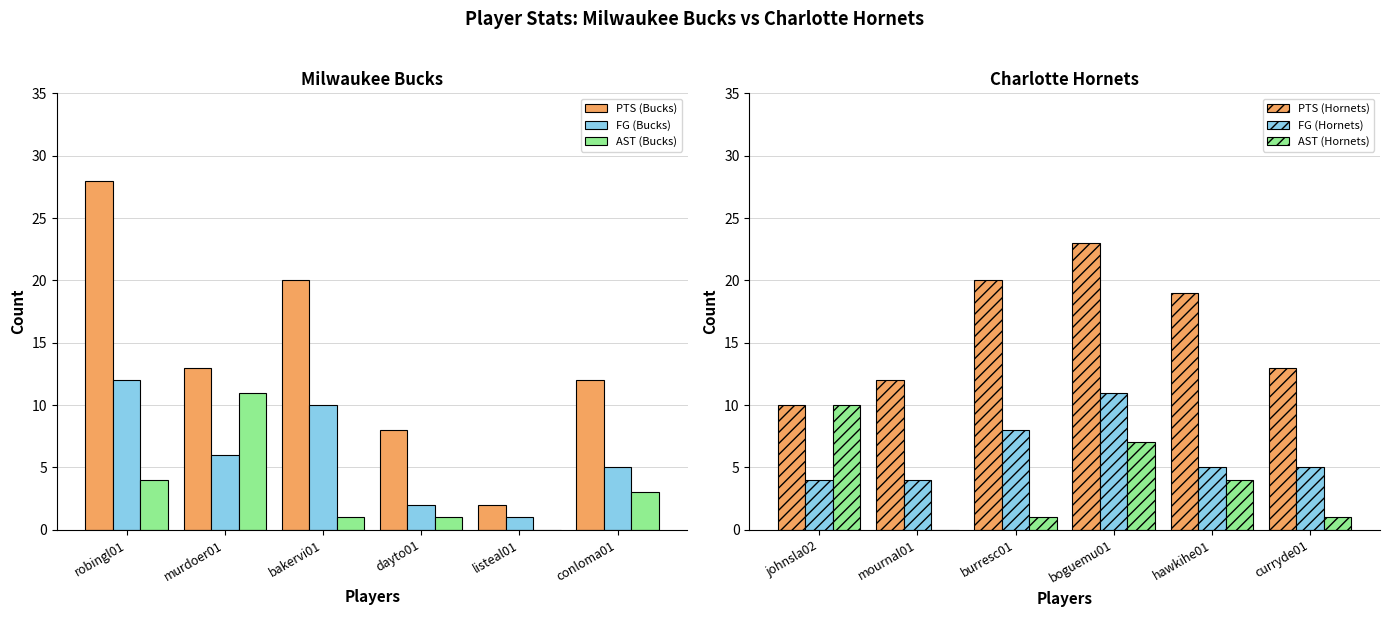

What is the highest value of the PTS (Hornets) series?

23